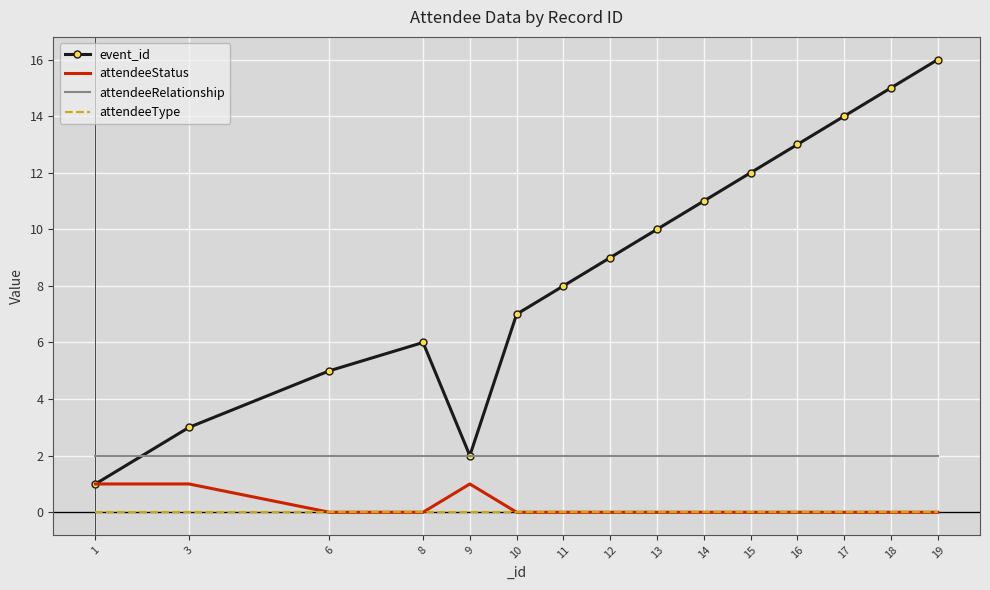

What is the maximum value for event_id?

16